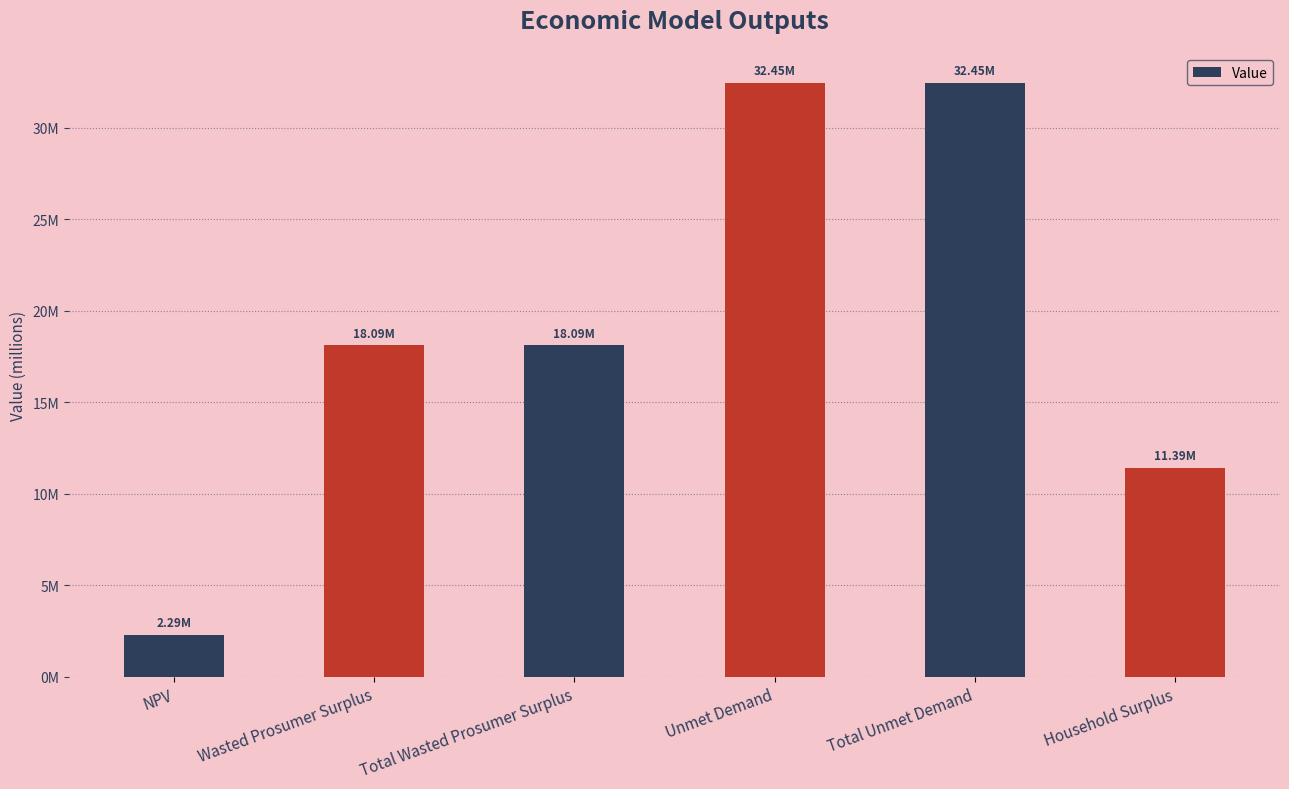

Are the bars grouped side by side (vs. stacked)?

No